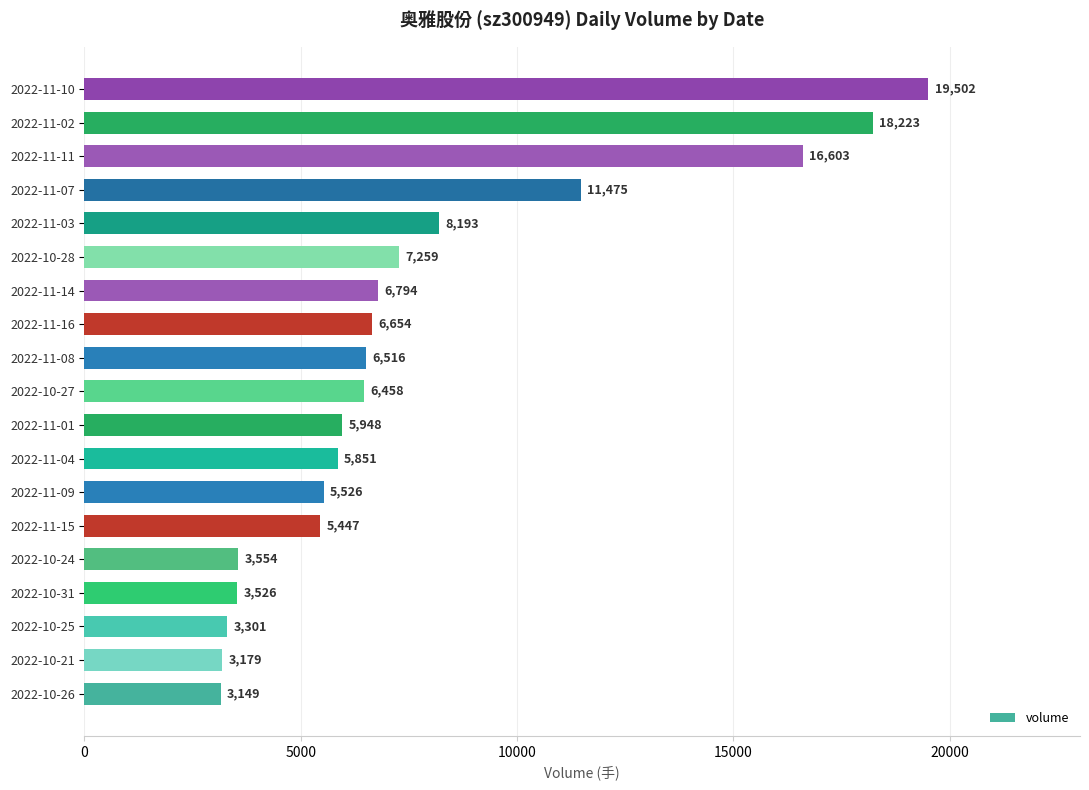

Is it true that the value at 2022-10-25 is 4542?

False